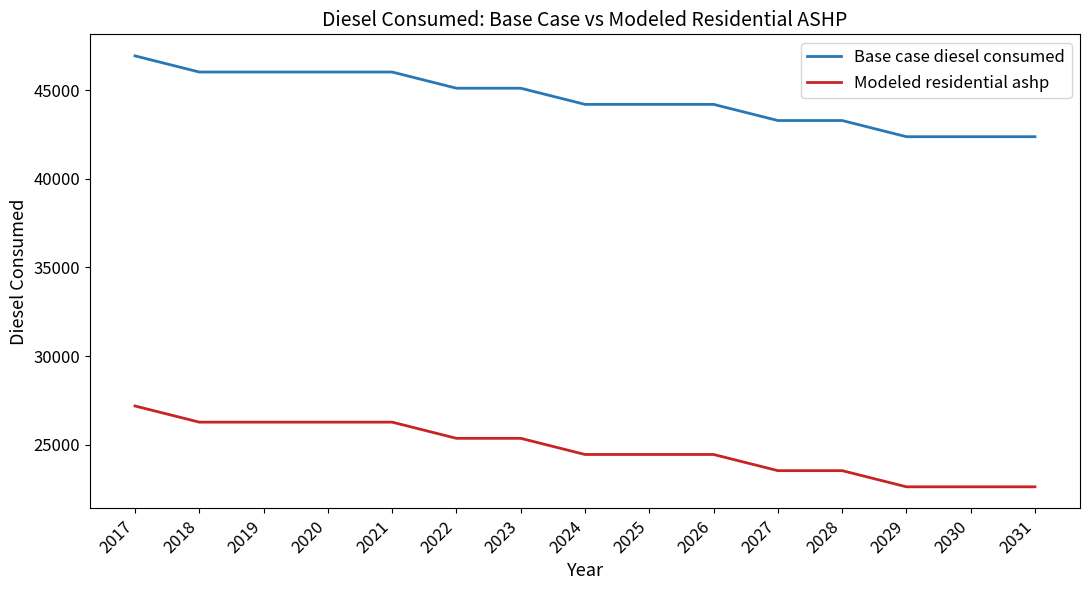

At how many categories does at least one series exceed 25547?

15